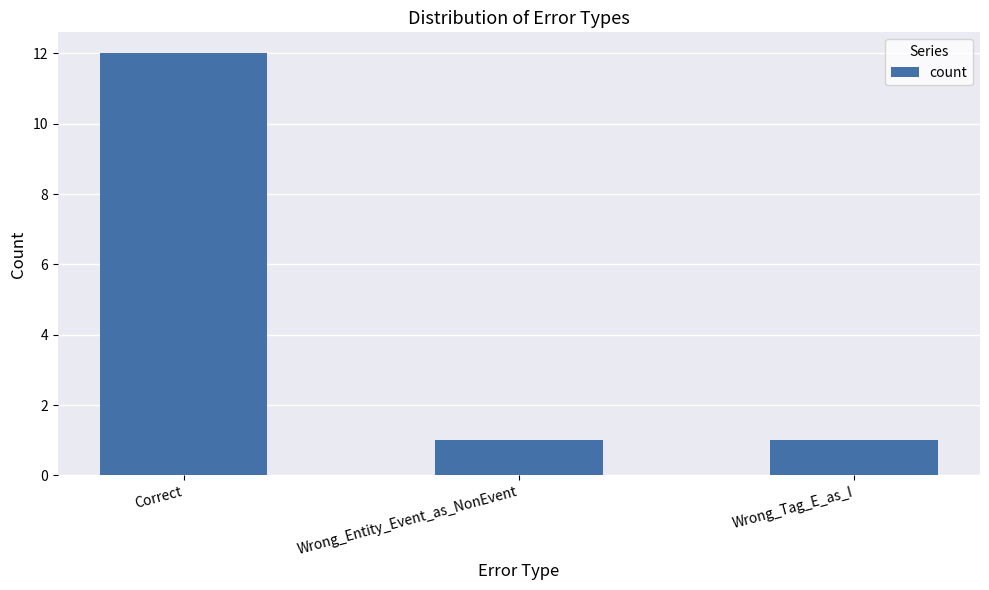

Which category has the highest value across all series?

Correct